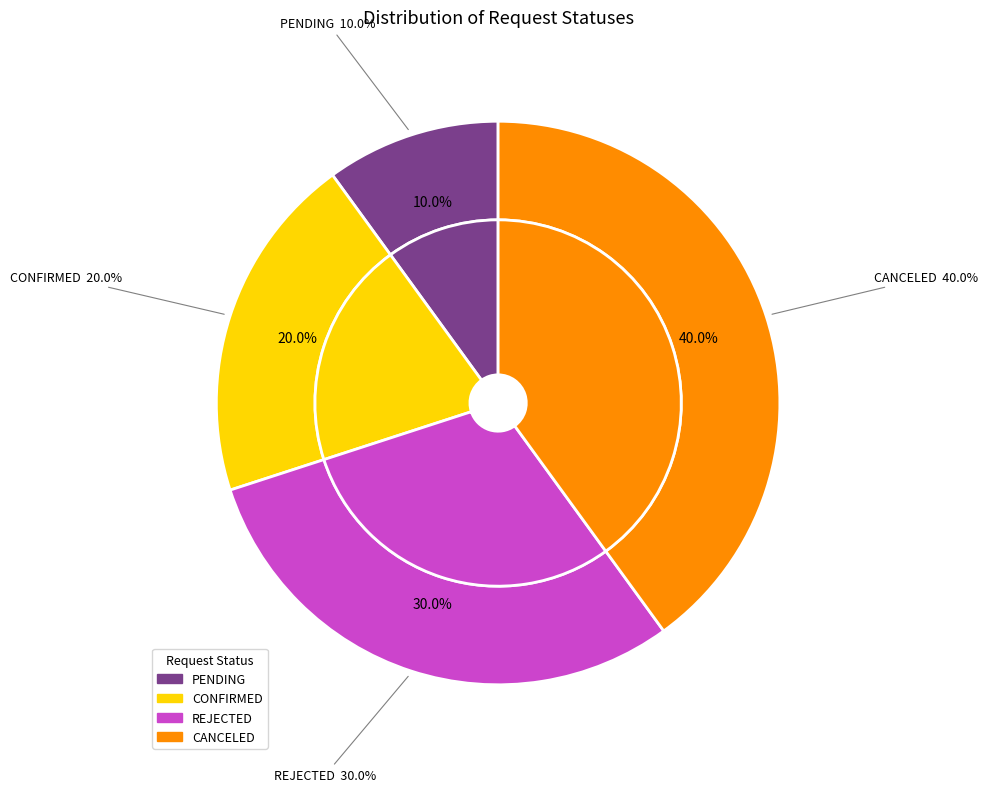

What is the largest slice in the pie chart?

CANCELED